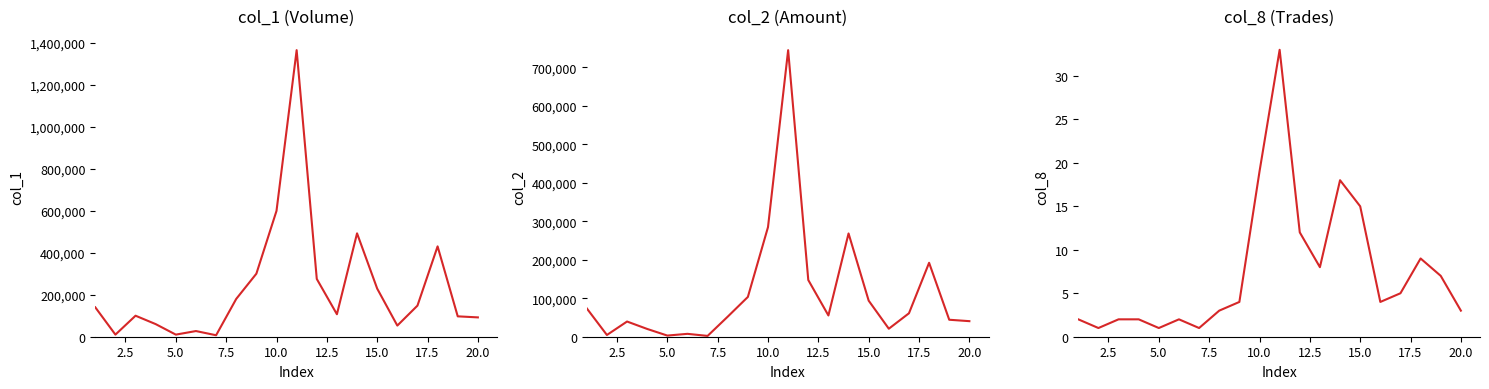

In col_2, how many points are higher than both neighbors (excluding endpoints)?

5